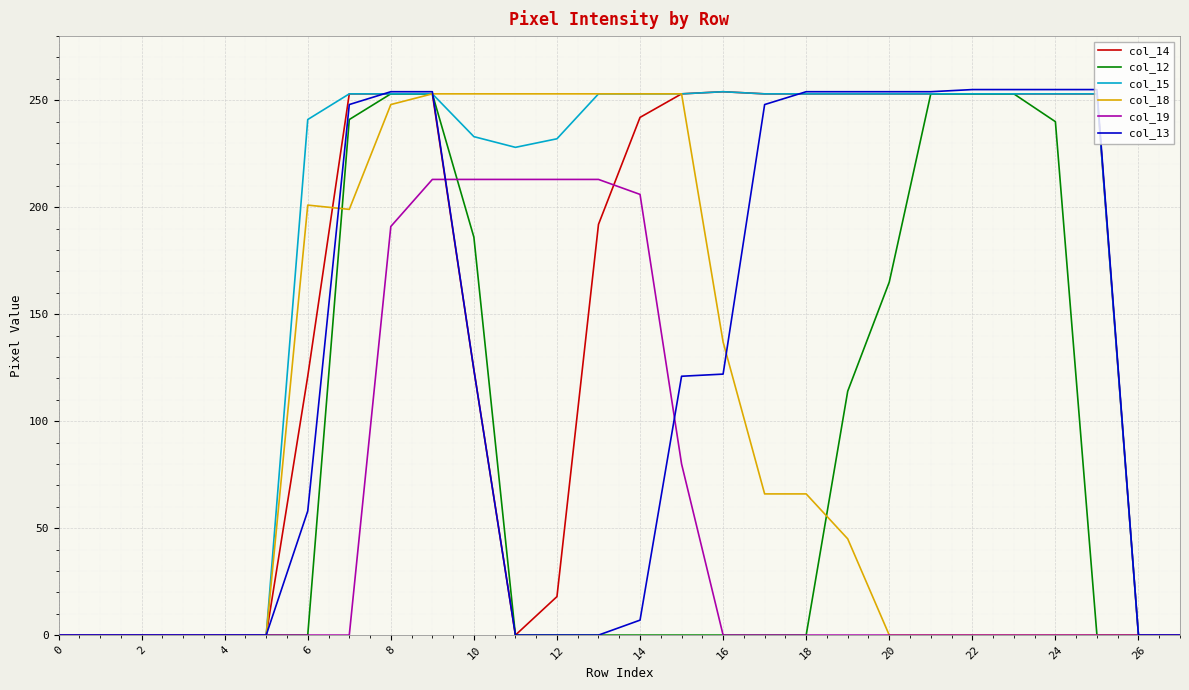

What is the greatest value displayed?

255